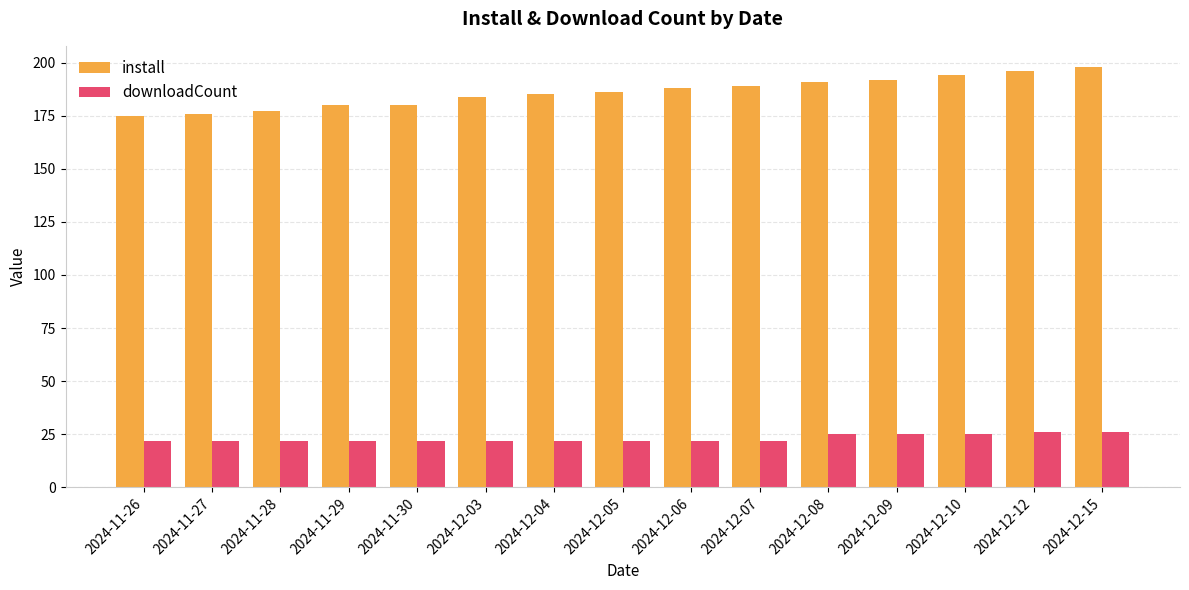

What is the sum of the install values at 2024-12-10 and 2024-12-15?

392